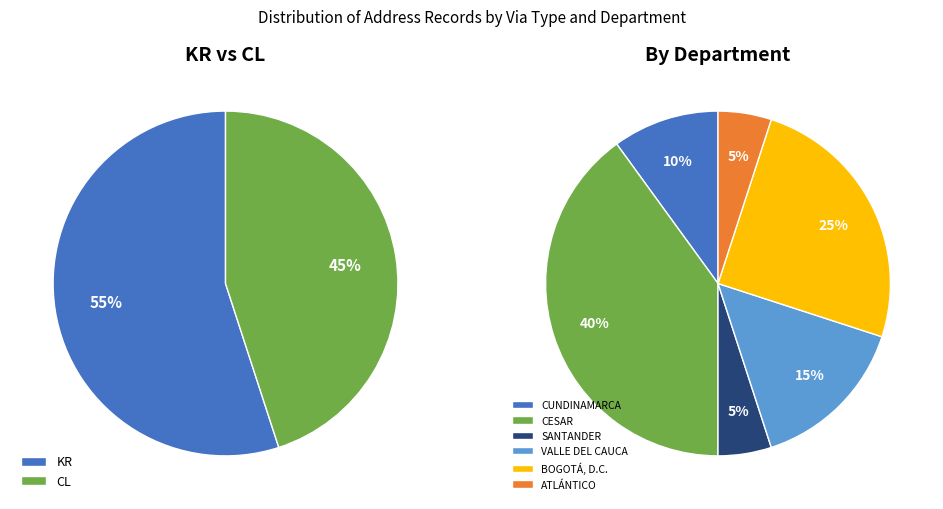

What is the smallest slice in the pie chart?

CL